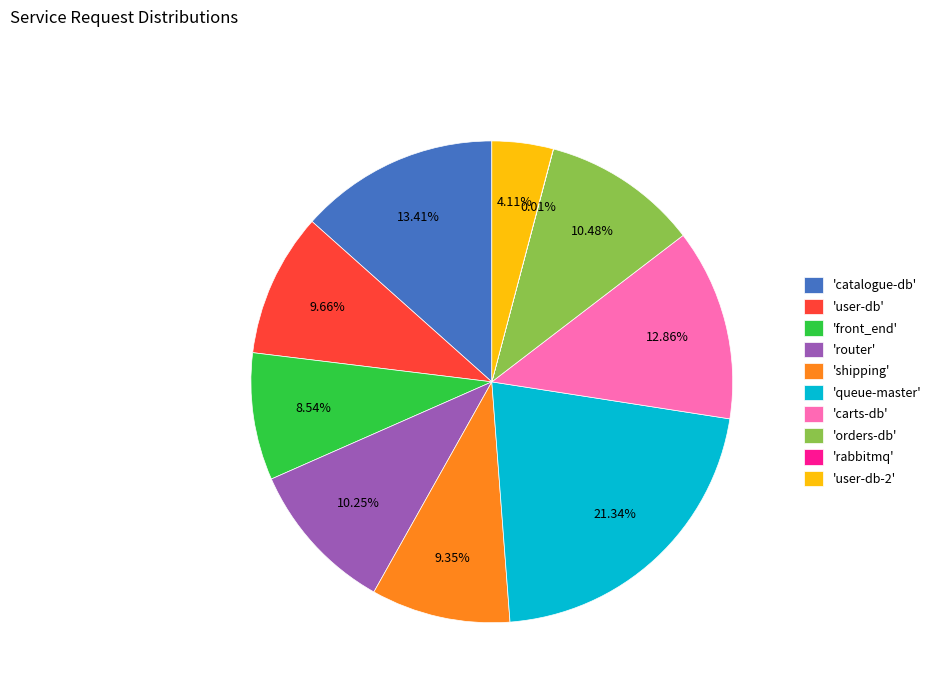

Which category has the biggest portion of the pie?

'queue-master'